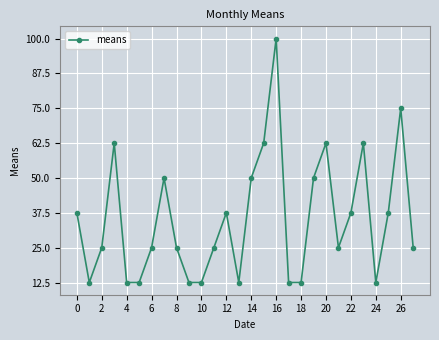

What is the difference between the maximum and minimum values?

87.5